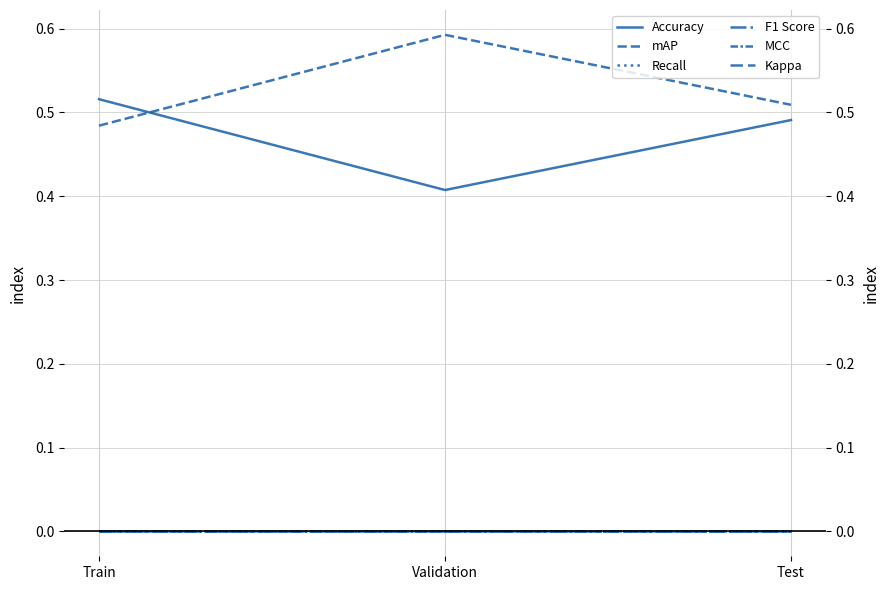

Where is F1 Score nearest to the value 0?

Train